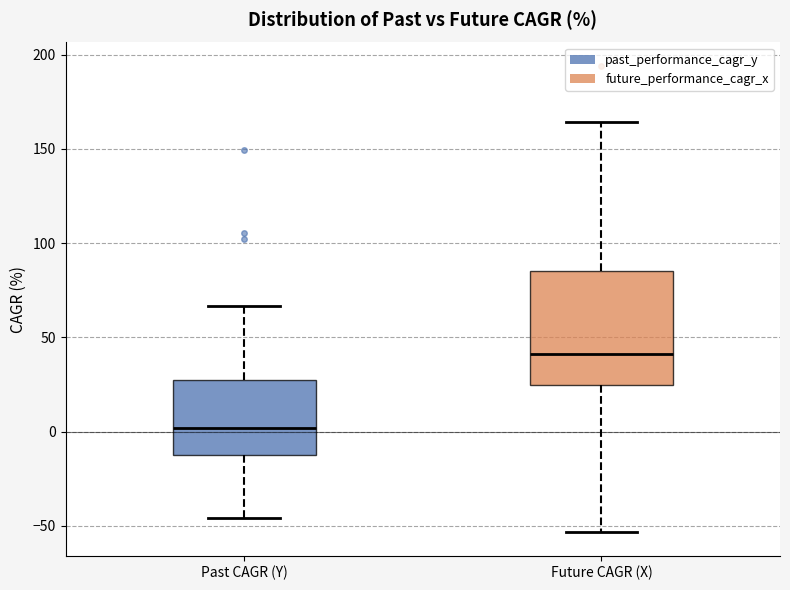

Which box is the tallest, from its lower edge to its upper edge?

Future CAGR (X)